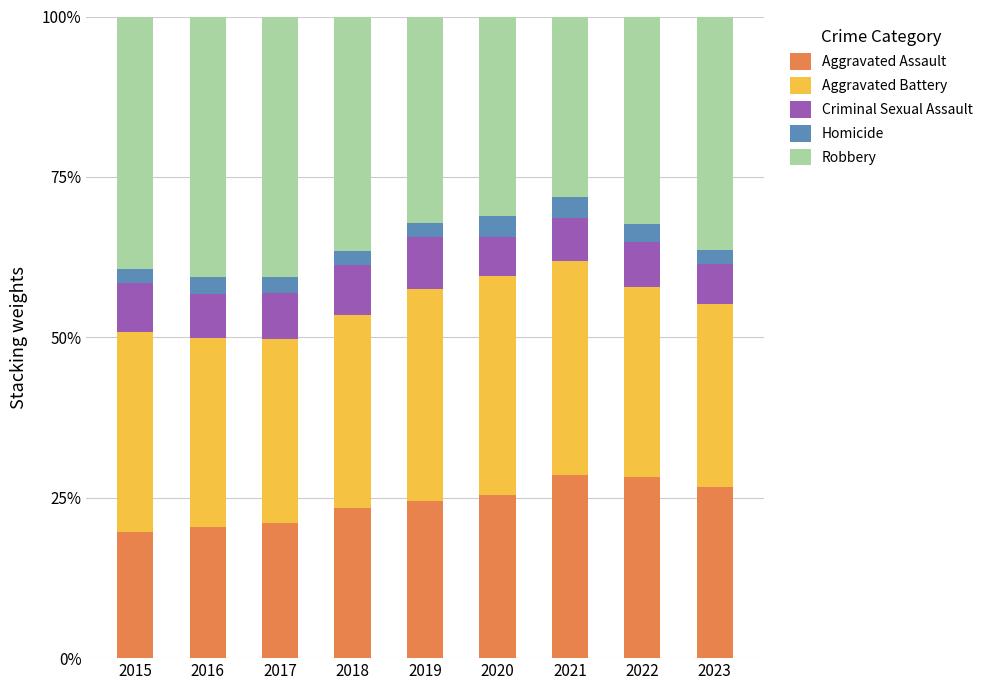

What are all the series names shown in the legend?

Aggravated Assault, Aggravated Battery, Criminal Sexual Assault, Homicide, Robbery